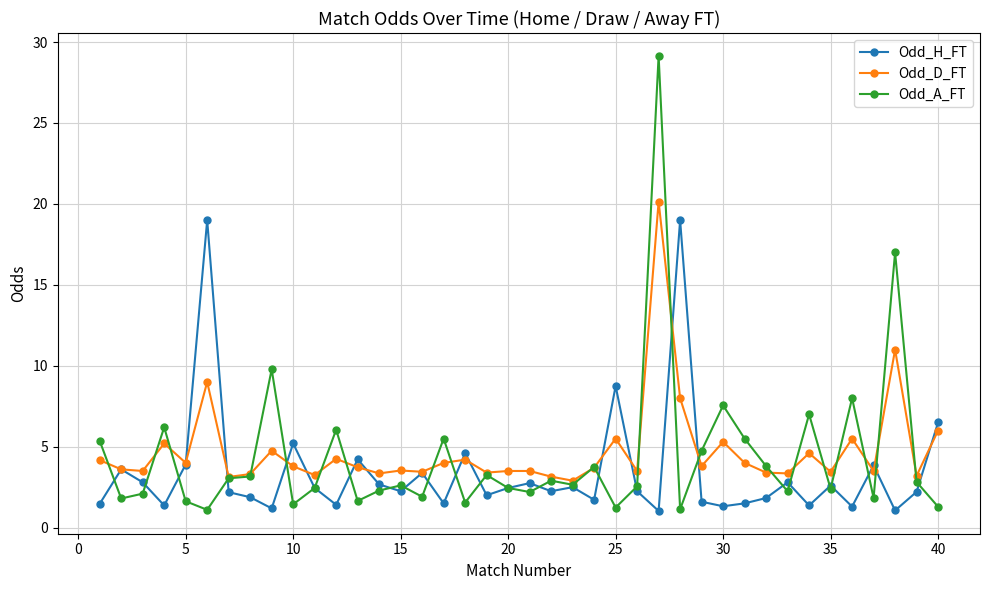

Which series has the largest range (max minus min)?

Odd_A_FT